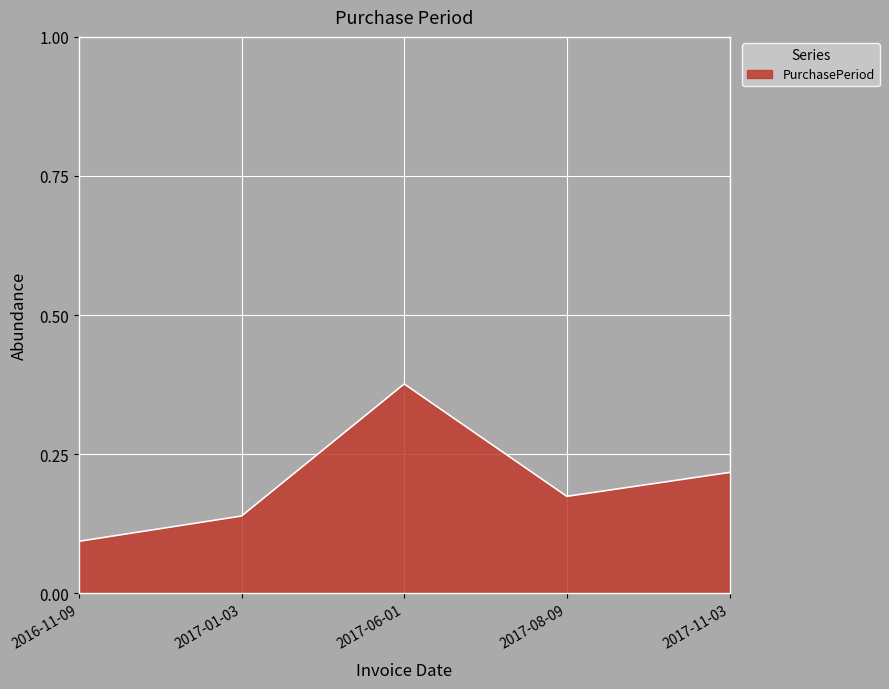

How many lines are shown in the chart?

1